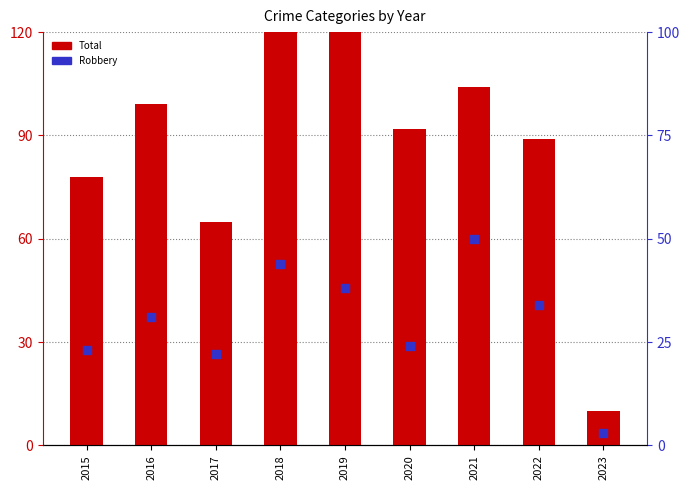

Which series has the widest spread of Y values?

Total